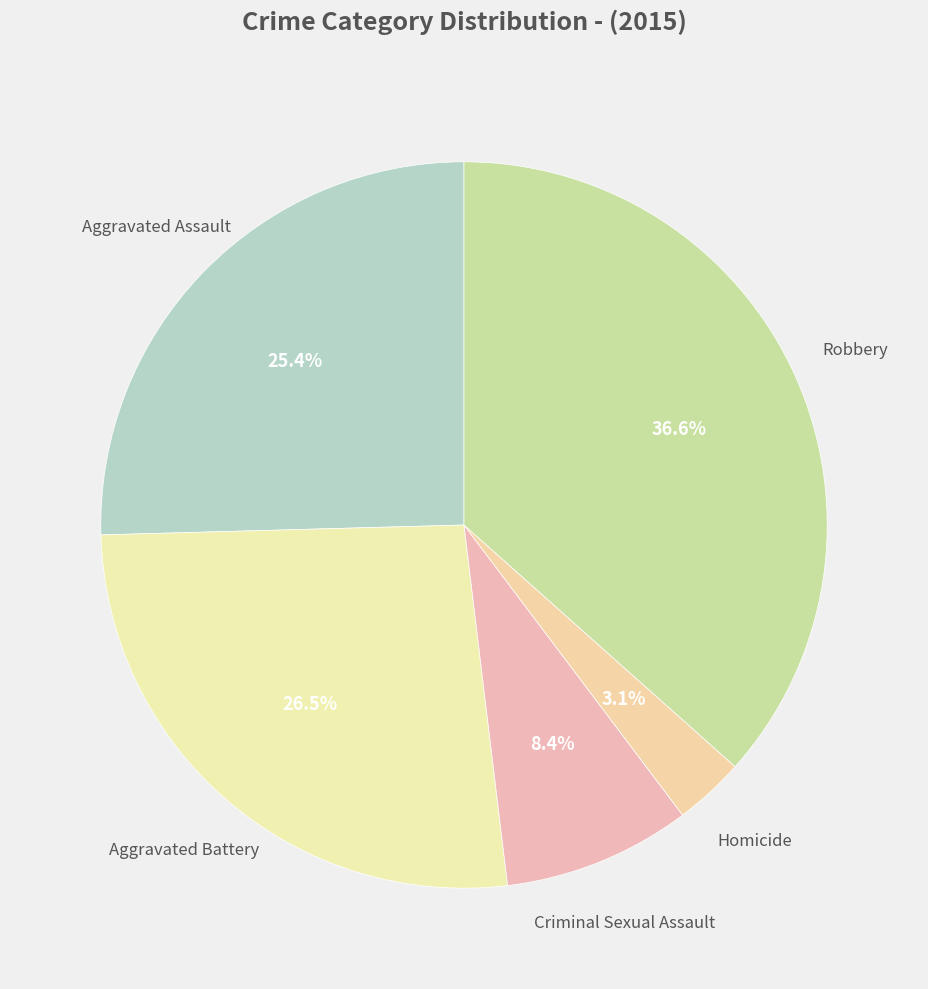

Which category has the biggest portion of the pie?

Robbery